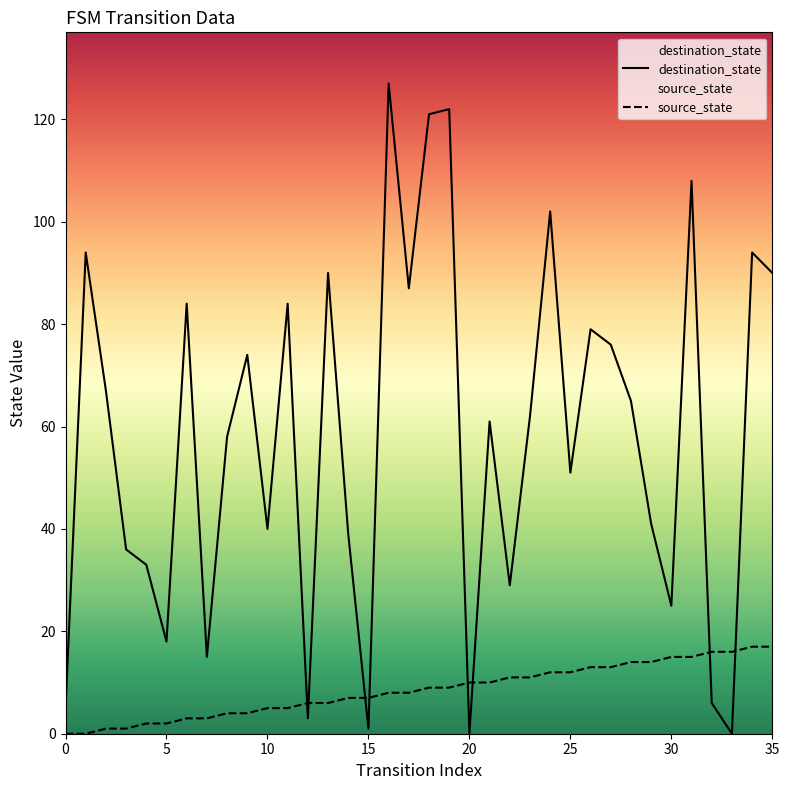

What is the total value across all series at 15?

8